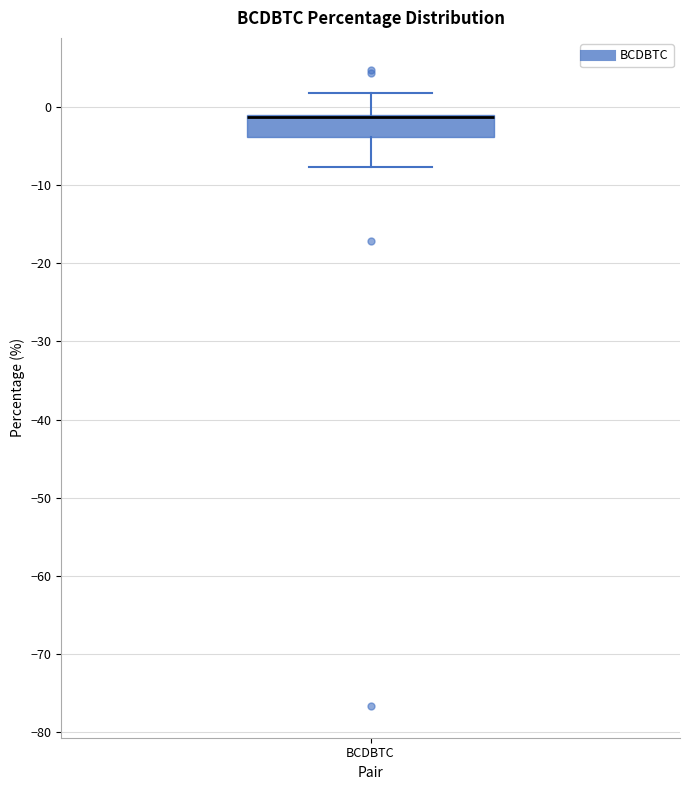

Read this box plot against the y-axis: the position of the median line, the range covered by the box, and the ends of both whiskers. The values are not printed on the chart, so give them approximately, as read against the axis.

median -1 (drawn on the box's upper edge), box -4 to -1, whiskers -8 to 2